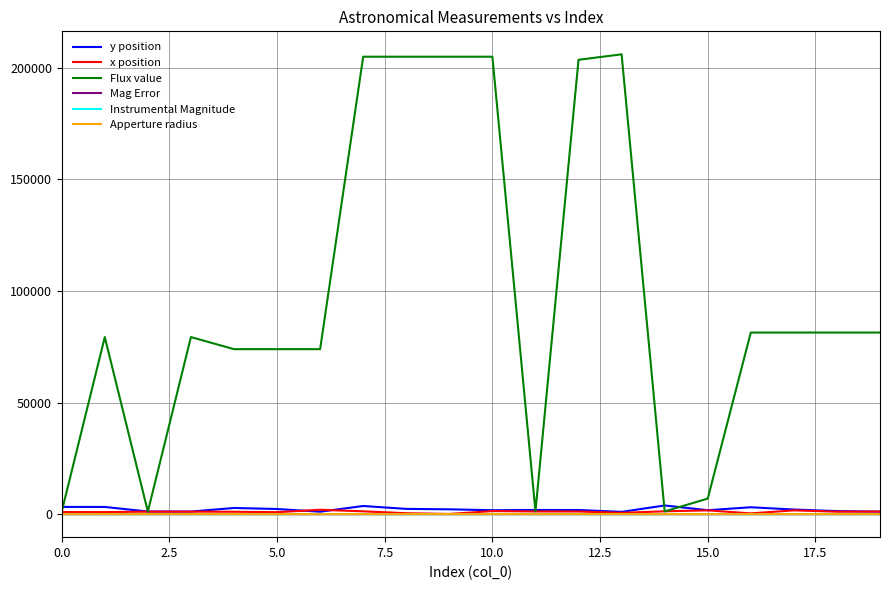

Which series has the largest range (max minus min)?

Flux value